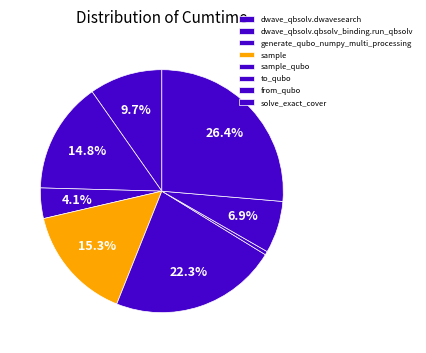

Is it true that to_qubo is 0% of the pie?

True